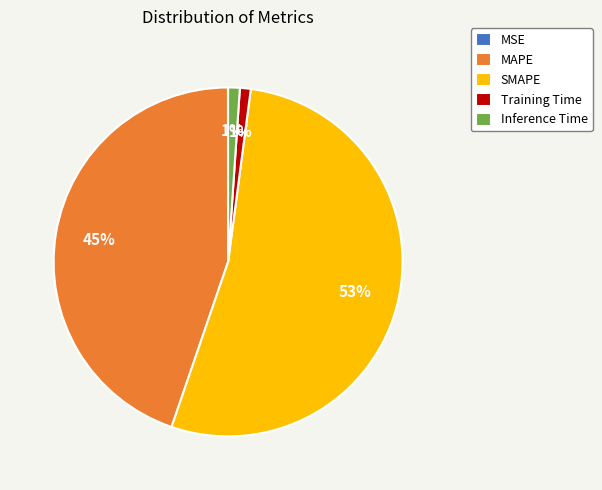

True or false: SMAPE accounts for 45% of the total.

False